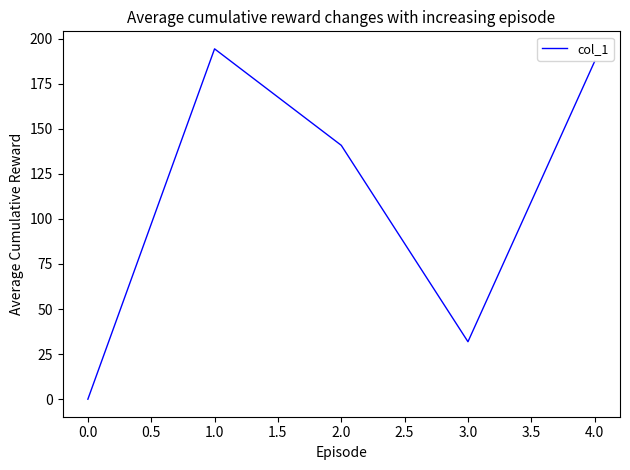

Which category has the lowest value across all series?

0.0